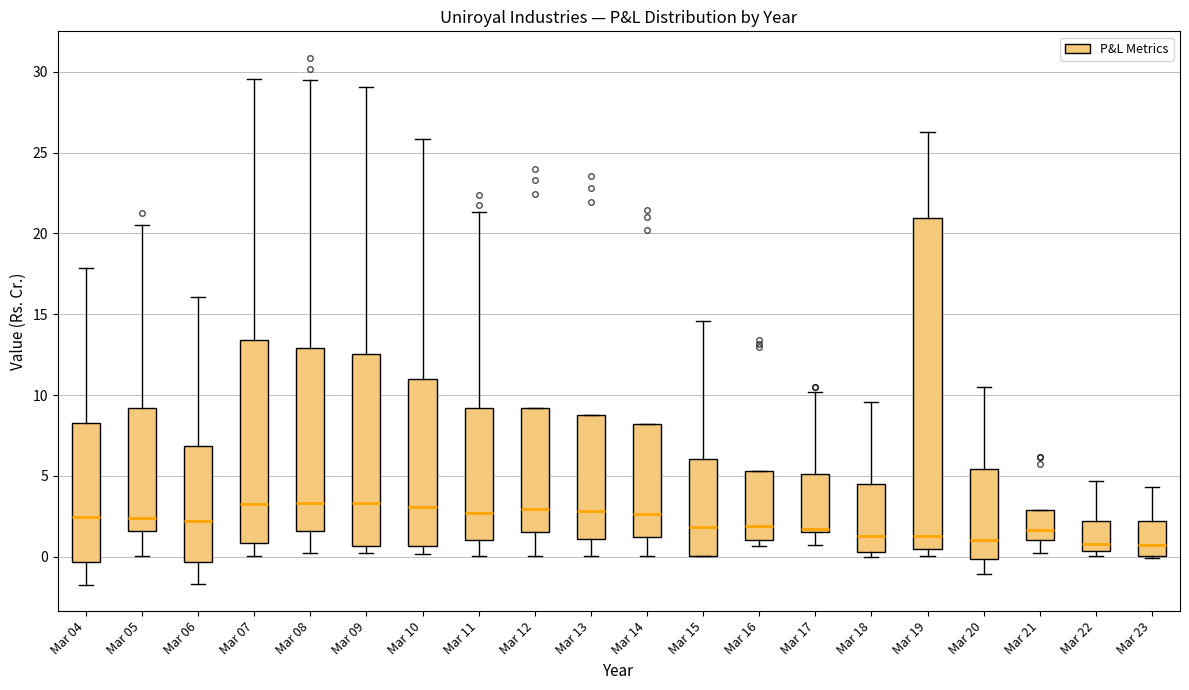

Where is the lower edge of the box for Mar 06 on the y-axis? The values are not printed on the chart, so give them approximately, as read against the axis.

-0.5